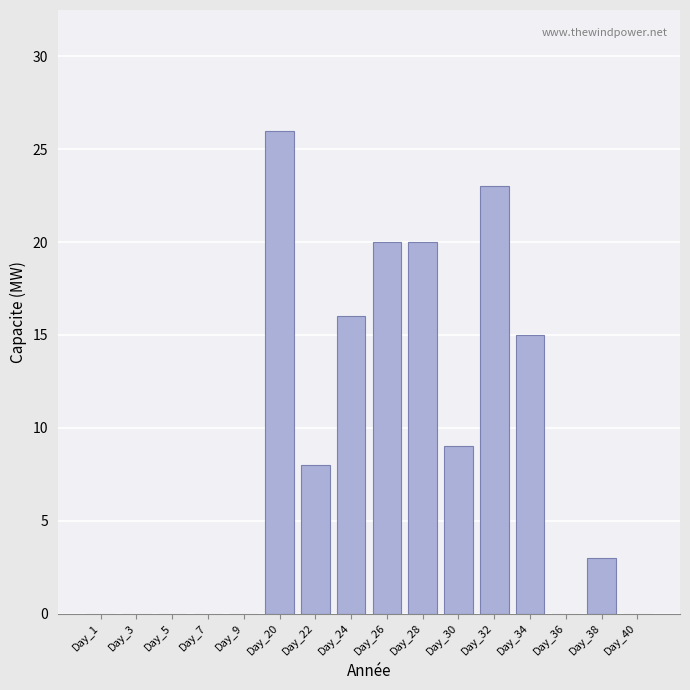

How many distinct data groups are displayed?

1